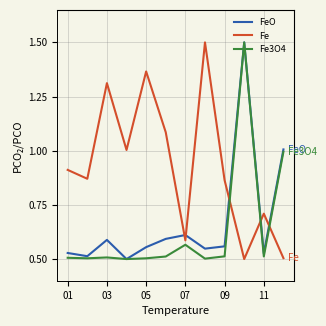

What is the greatest value displayed?

1.5